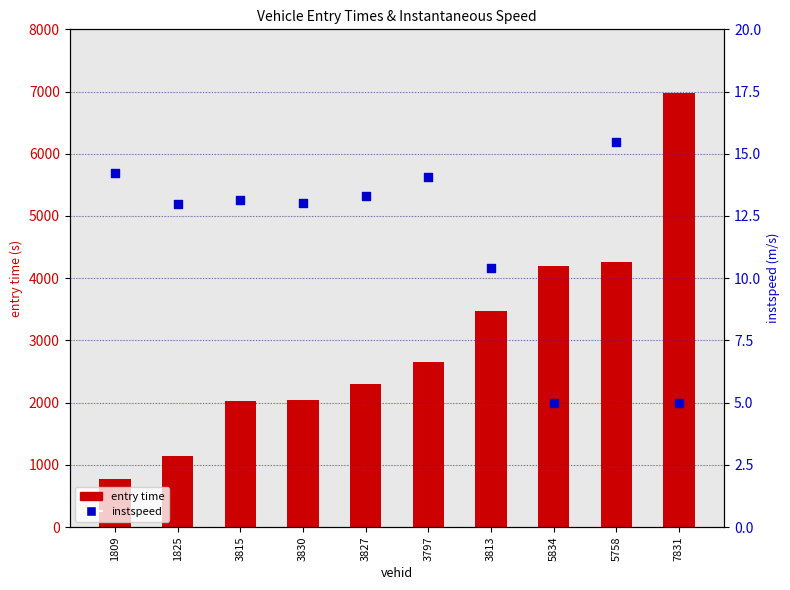

What are all the series names shown in the legend?

entry time, instspeed